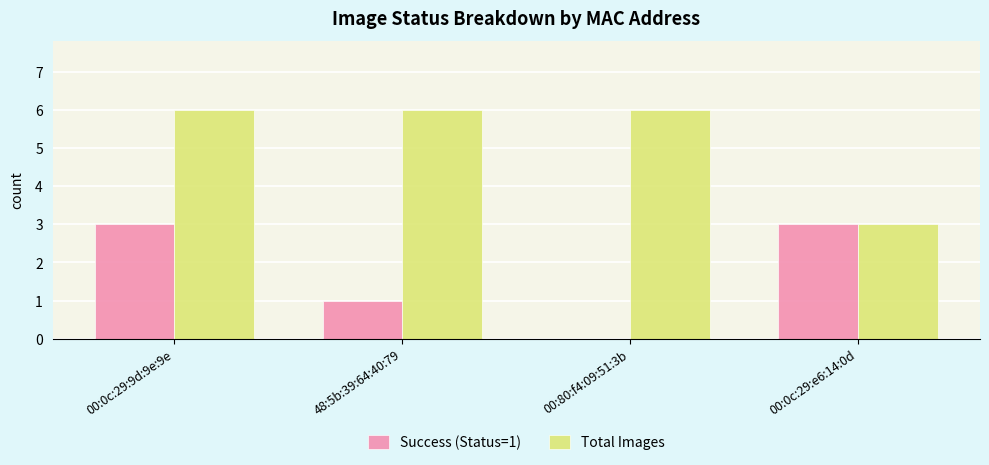

Between 00:0c:29:9d:9e:9e and 00:80:f4:09:51:3b, which series saw the biggest shift?

Success (Status=1)